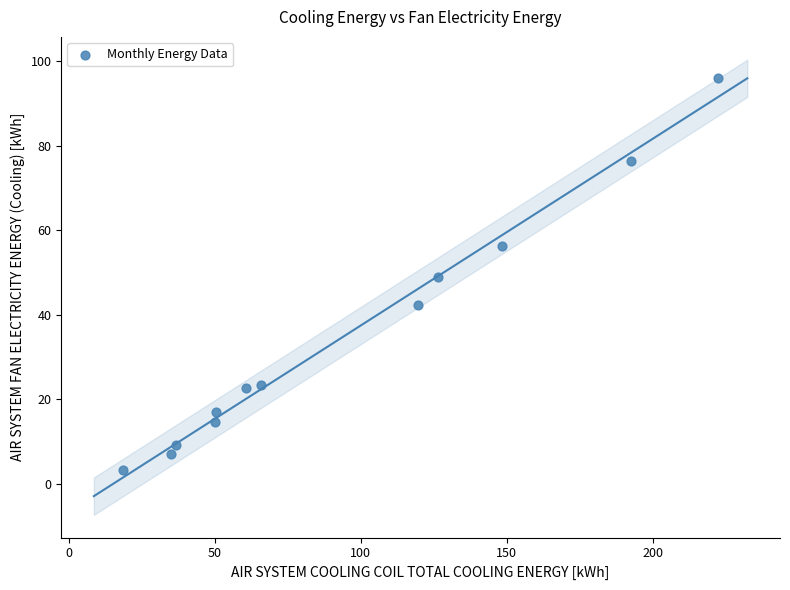

What is the average X value?

93.9